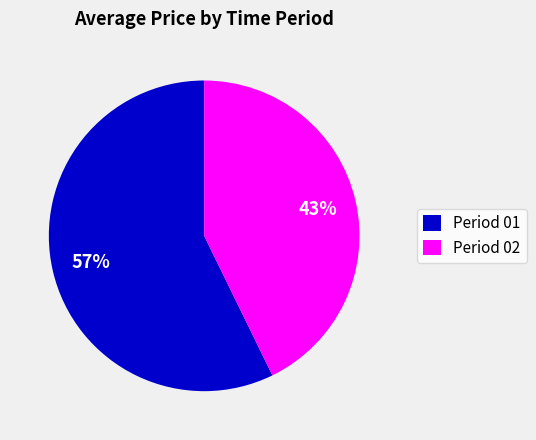

To the nearest percent, what portion does Period 01 represent?

57%